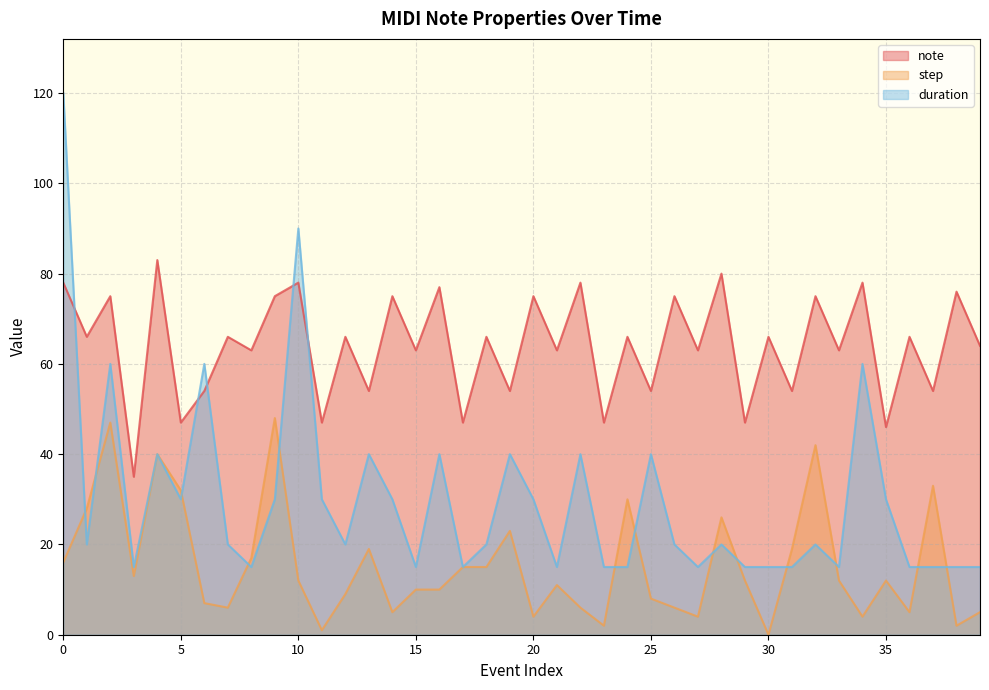

How many interior local valleys does the duration series have?

10